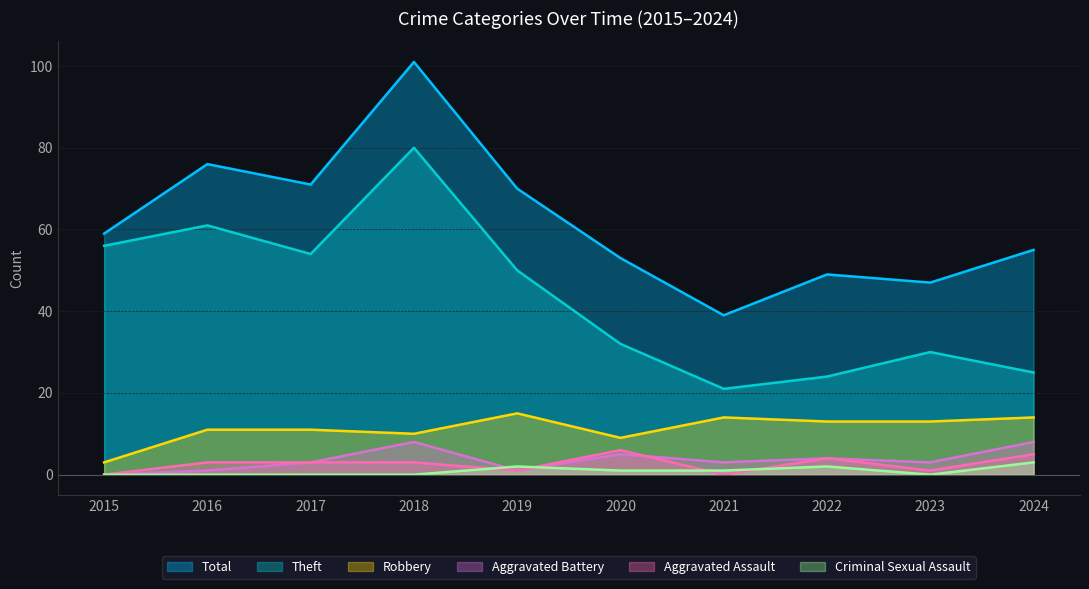

Is it true that Aggravated Assault equals 1 at 2023?

True